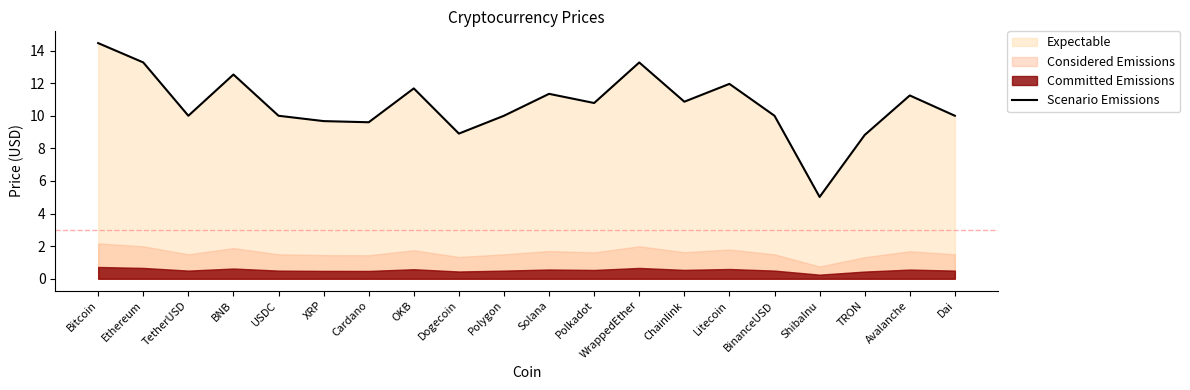

Reading left to right, extract all data points from this chart.

14.5	13.3	10.0	12.5	10.0	9.7	9.6	11.7	8.9	10.0	11.3	10.8	13.3	10.9	12.0	10.0	5.0	8.8	11.2	10.0